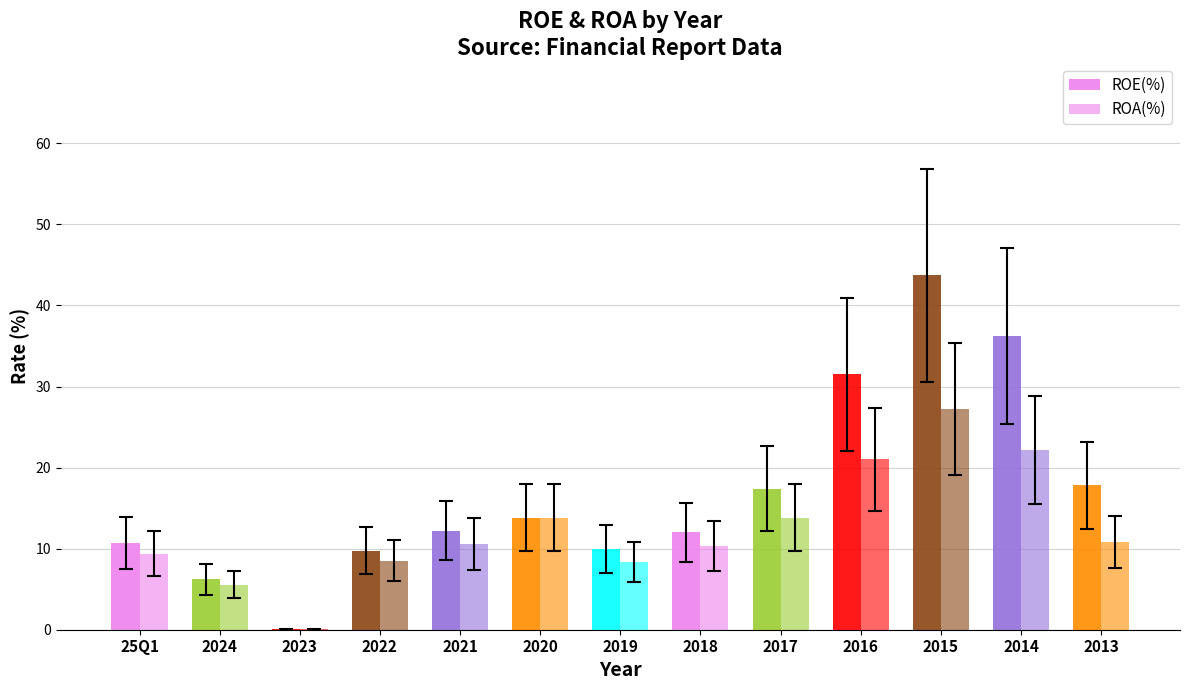

Count the number of data series in this chart.

2